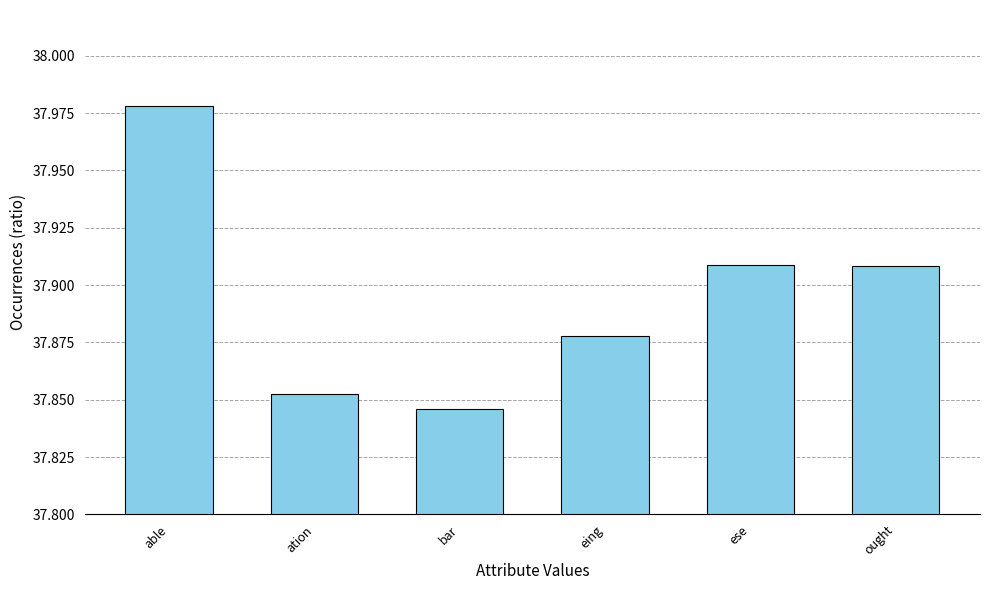

How many distinct data groups are displayed?

1